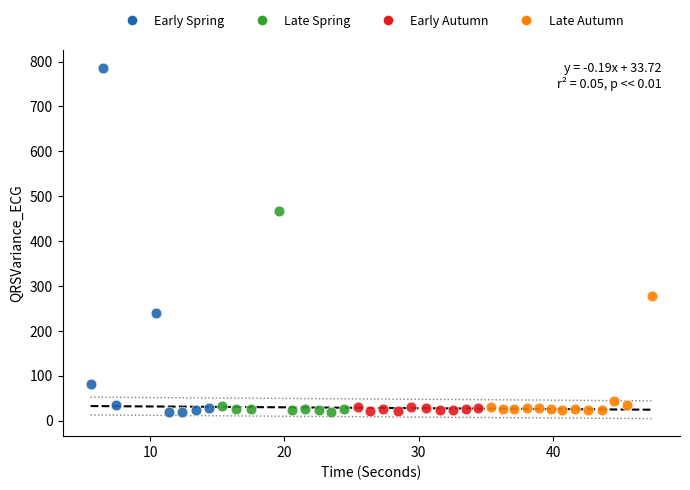

What are all the series names shown in the legend?

Early Spring, Late Spring, Early Autumn, Late Autumn